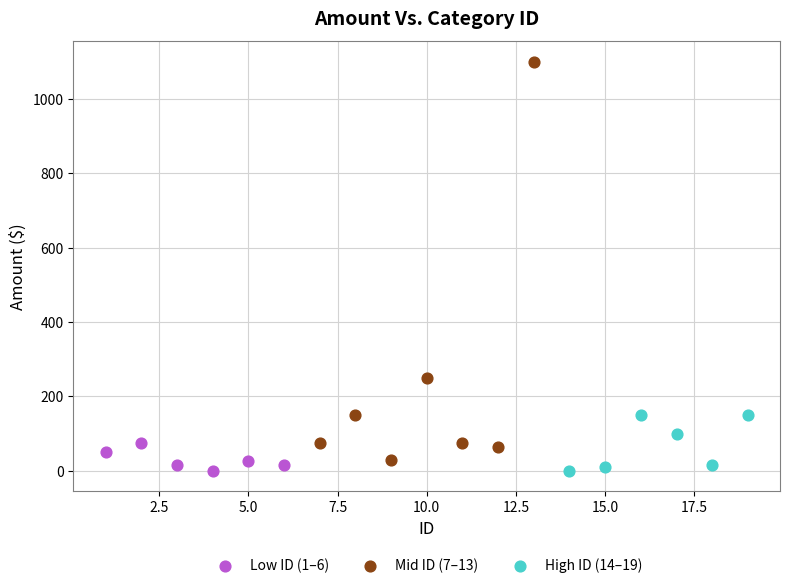

Which series has the widest spread of Y values?

Mid ID (7–13)